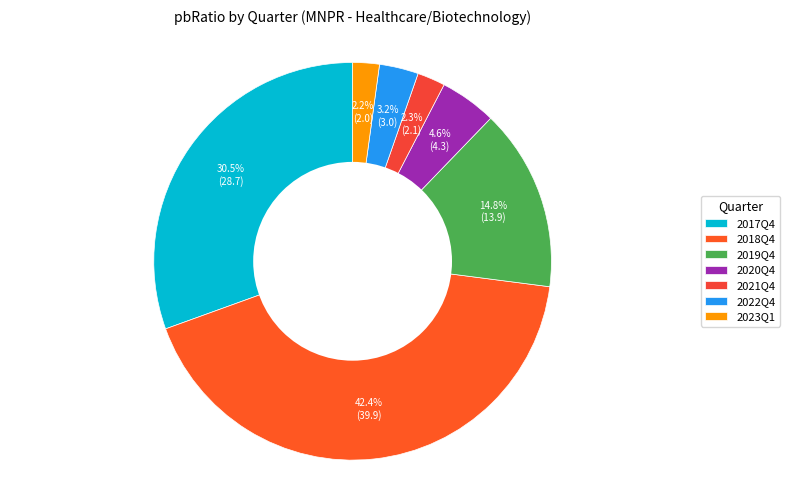

Rank the categories by value from highest to lowest.

2018Q4, 2017Q4, 2019Q4, 2020Q4, 2022Q4, 2021Q4, 2023Q1